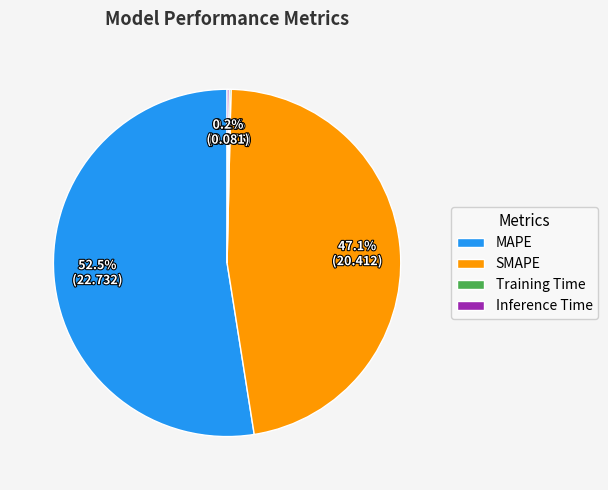

Is there any slice that represents more than half of the pie?

Yes